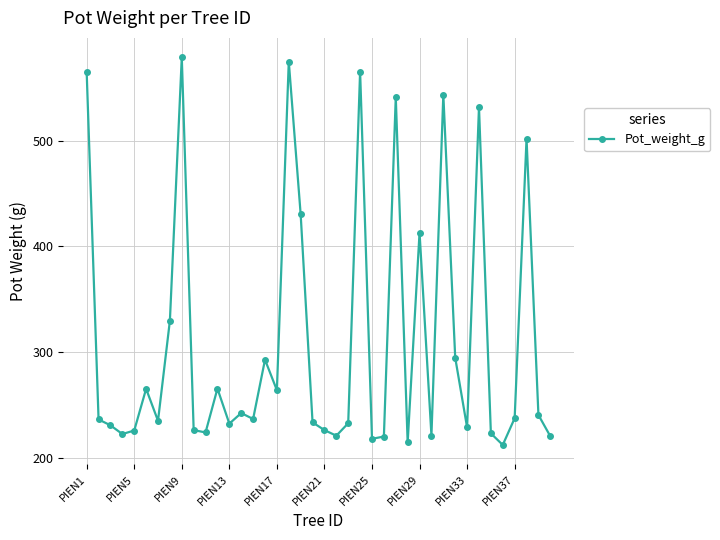

True or false: the data has more than 2 interior local peaks.

True